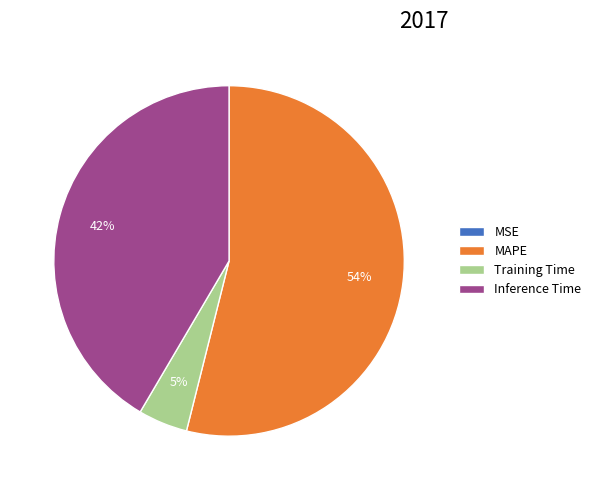

Do Inference Time and Training Time together represent more than half of the pie?

No